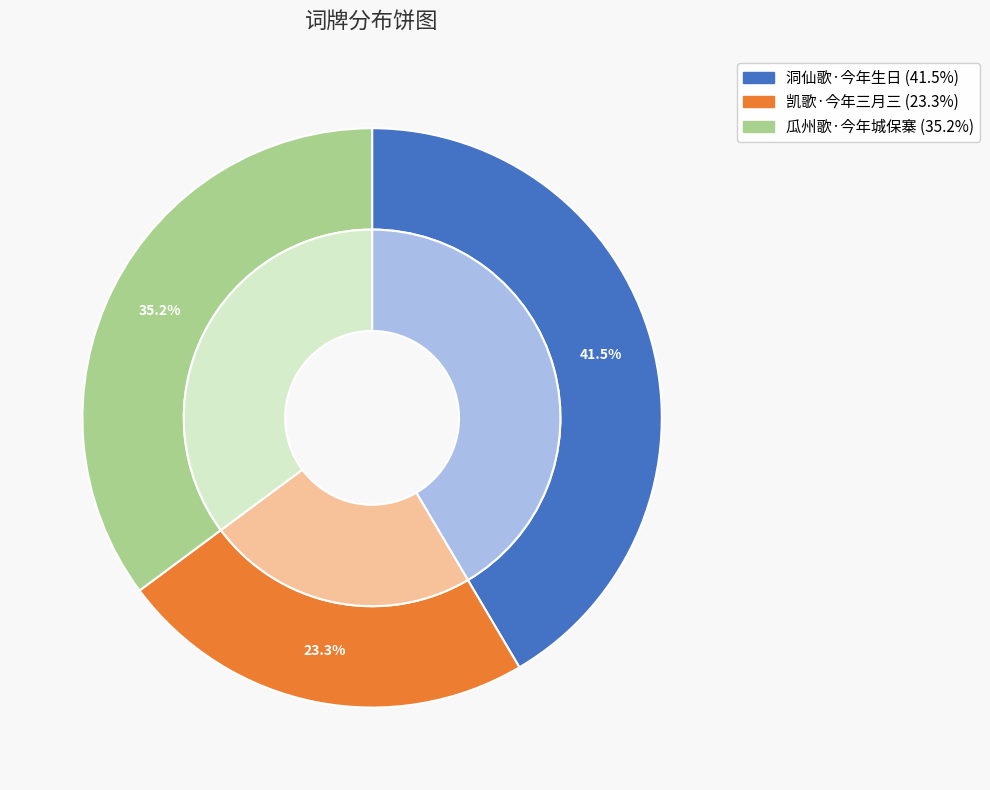

Is there a majority slice in this chart?

No